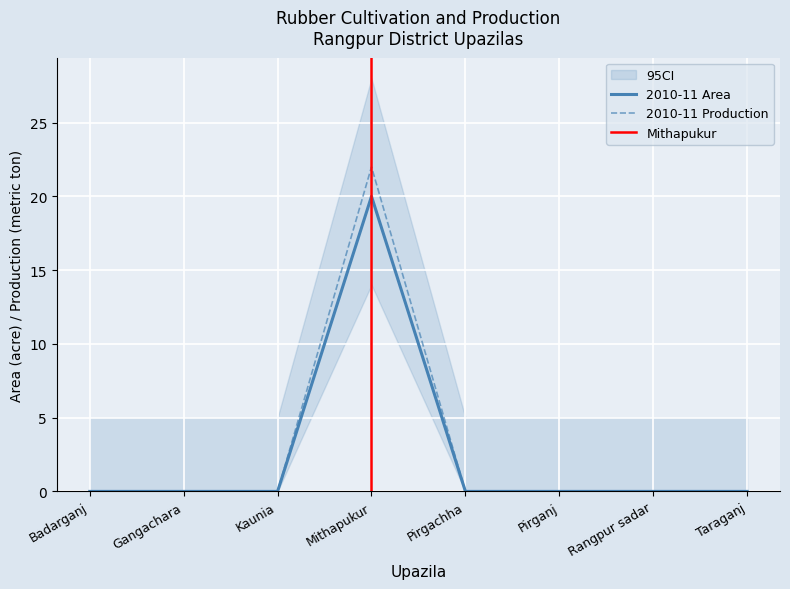

True or false: 2010-11 Area and 2010-11 Production cross at least once.

False